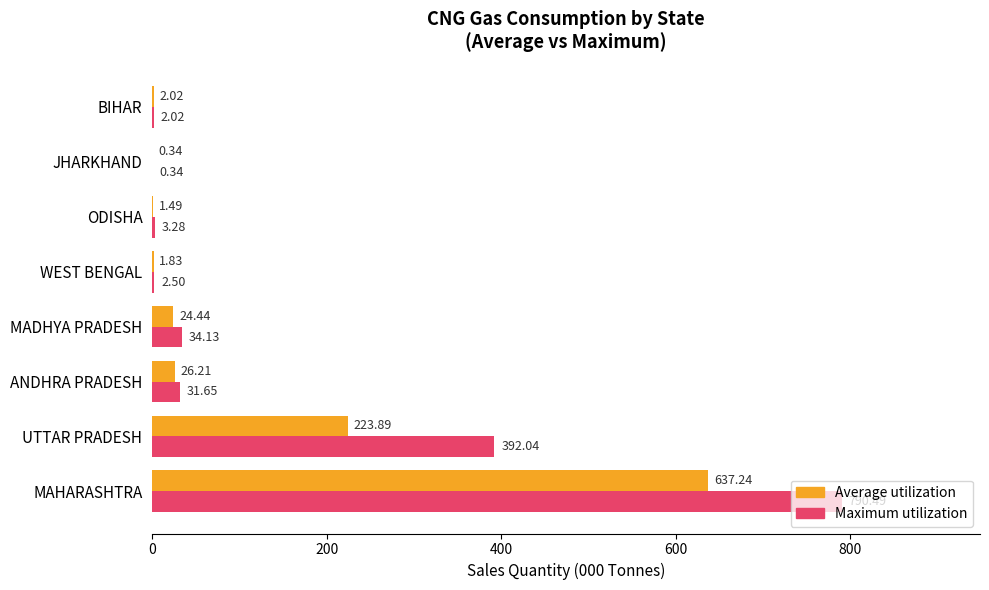

What is the sum of all Maximum utilization values?

1256.5